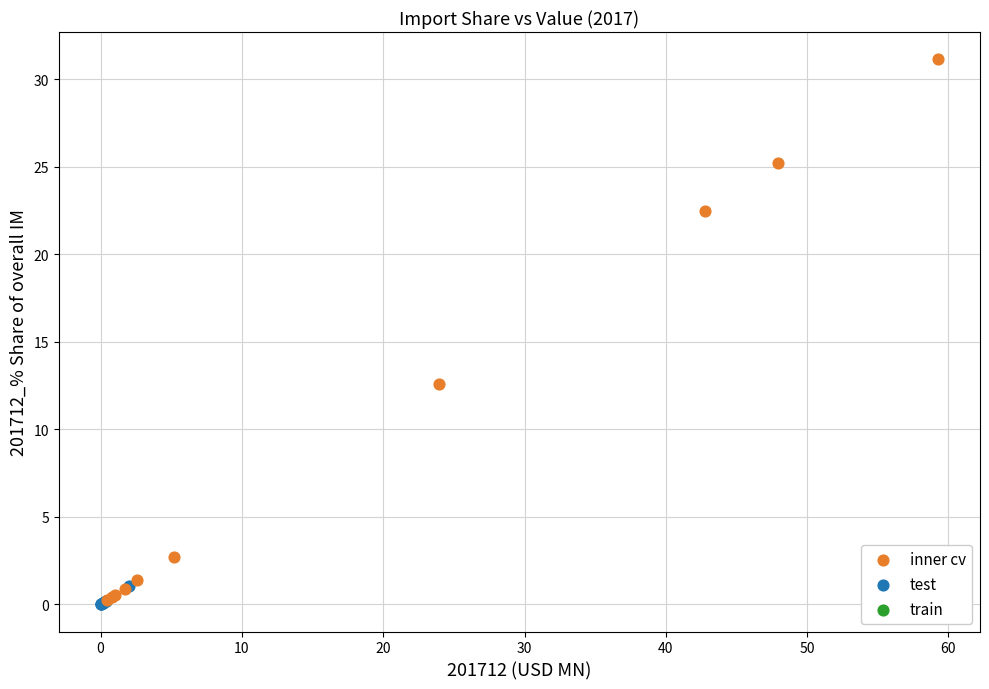

Which series contains the highest Y value?

inner cv